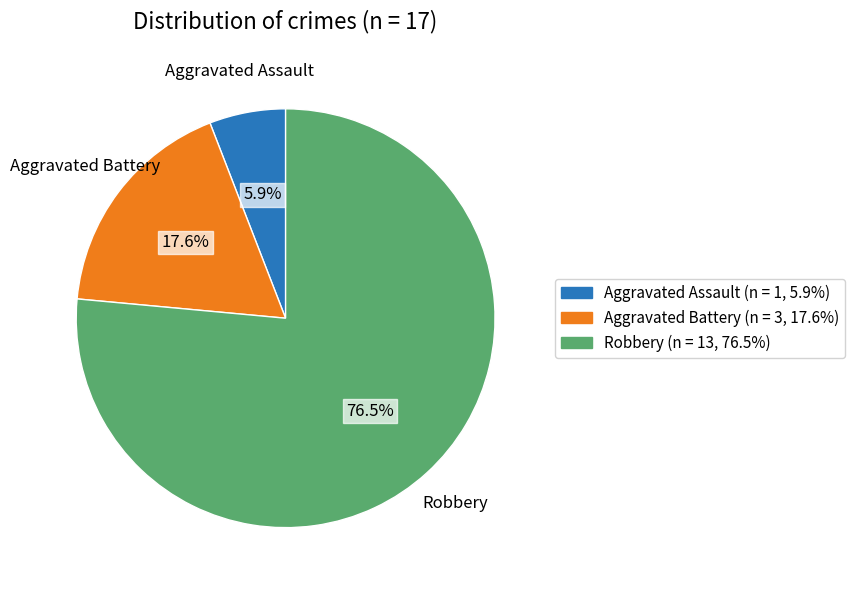

To the nearest percent, what is the difference between the largest and smallest slice percentages?

71%